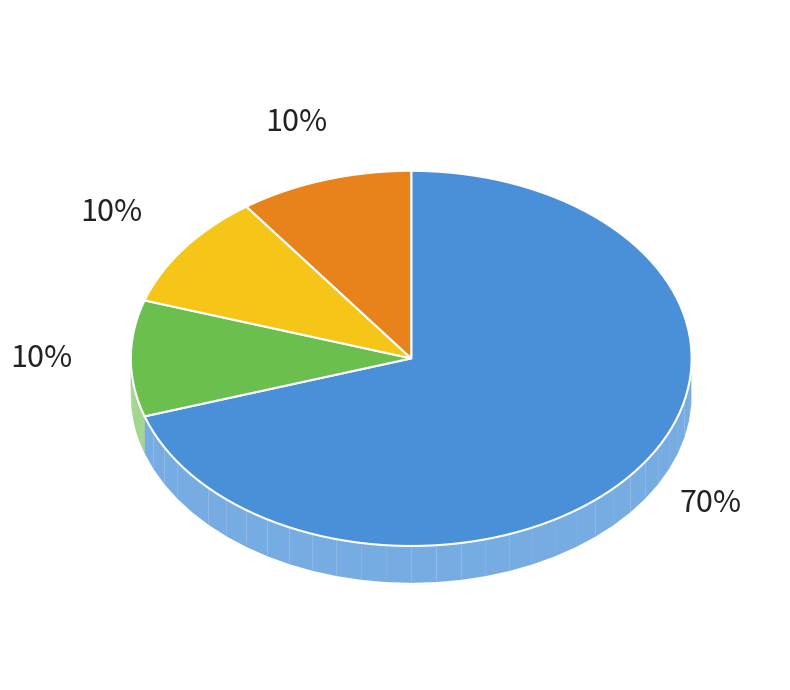

To the nearest percent, what is the difference between the largest and smallest slice percentages?

60%